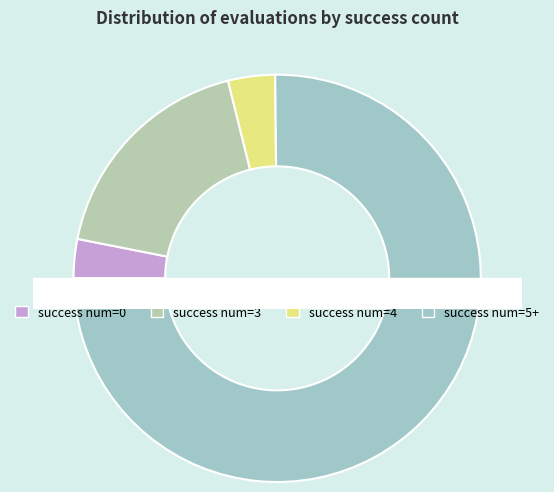

To the nearest percent, what is the average slice percentage?

25%